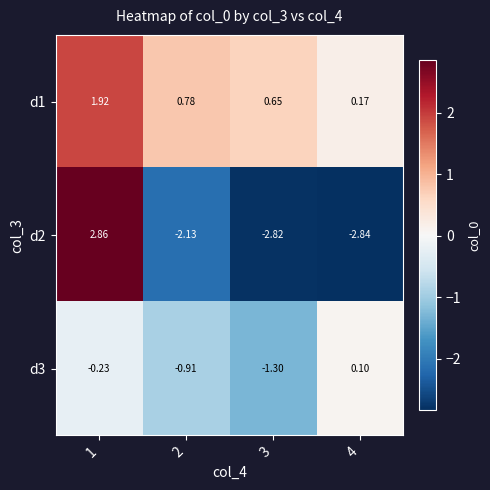

Is the value of d1 at 2 greater than the value of d2 at 1?

No